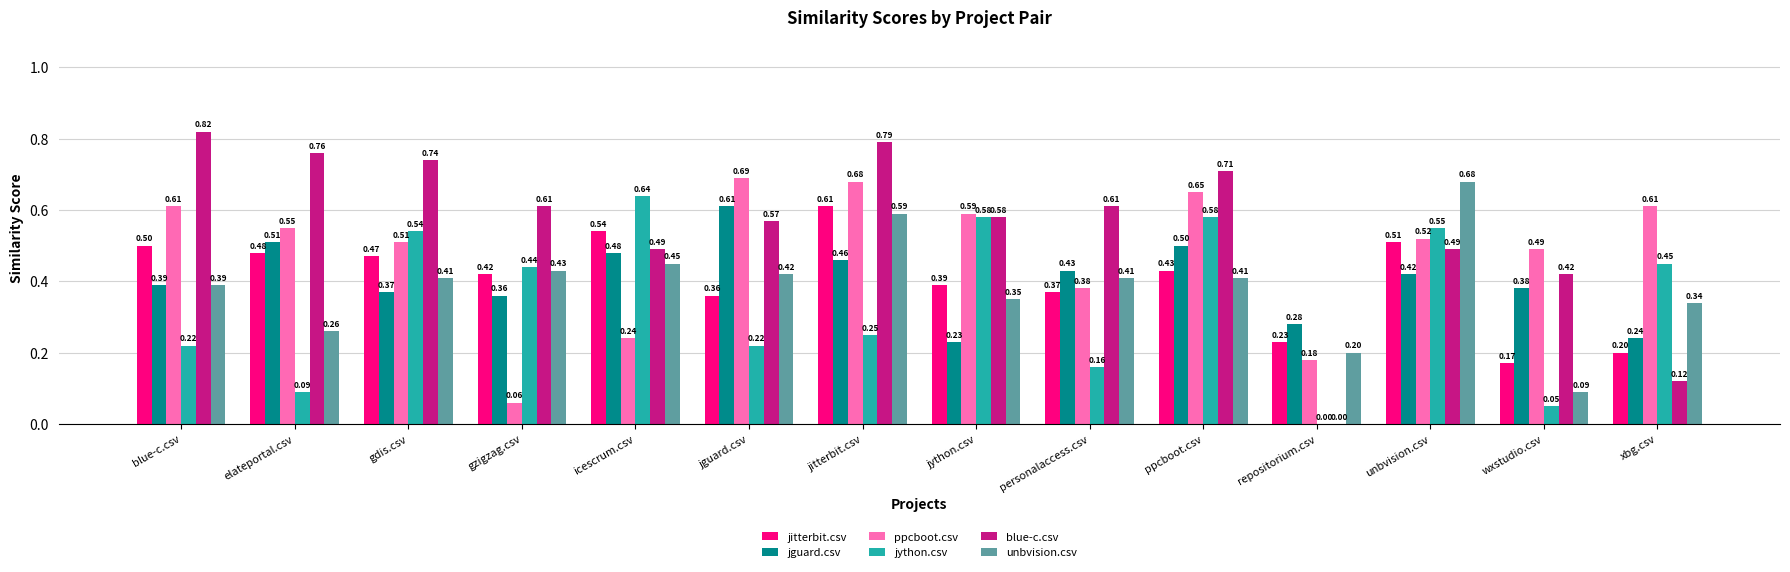

Where is jguard.csv nearest to the value 0?

jython.csv